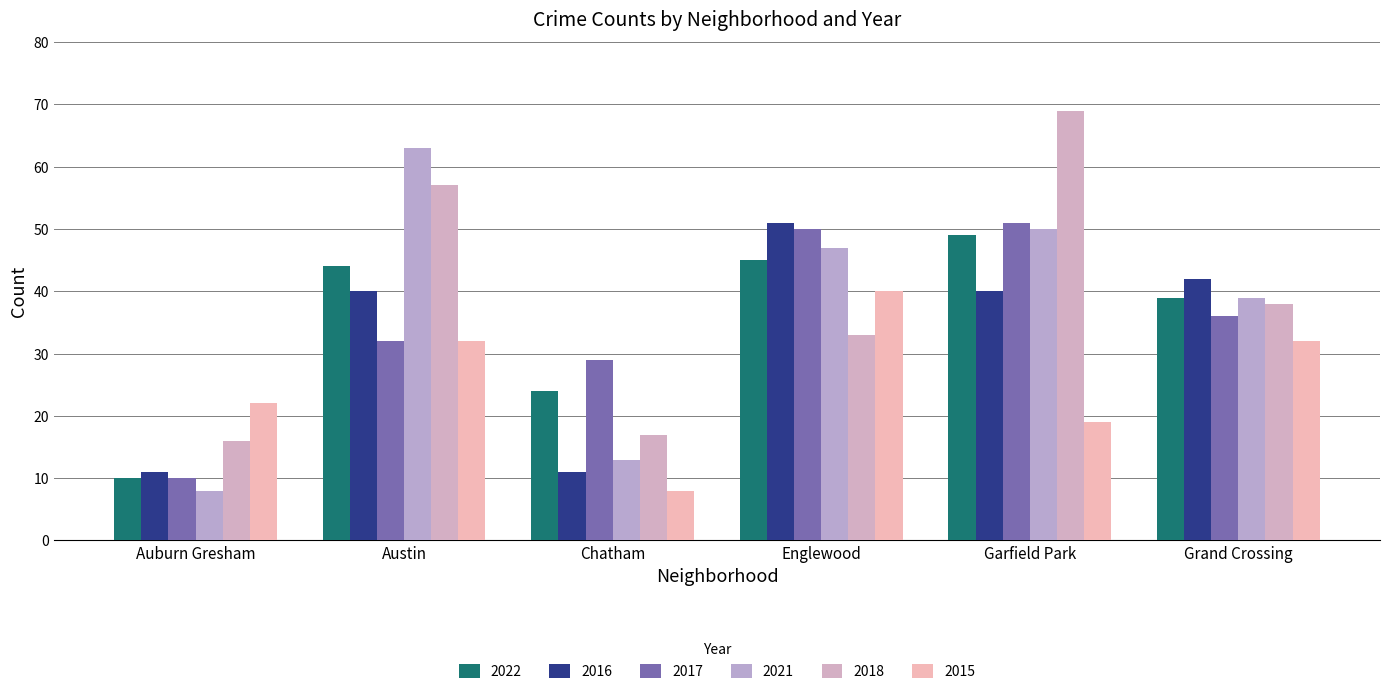

Between Chatham and Englewood, which series saw the biggest shift?

2016